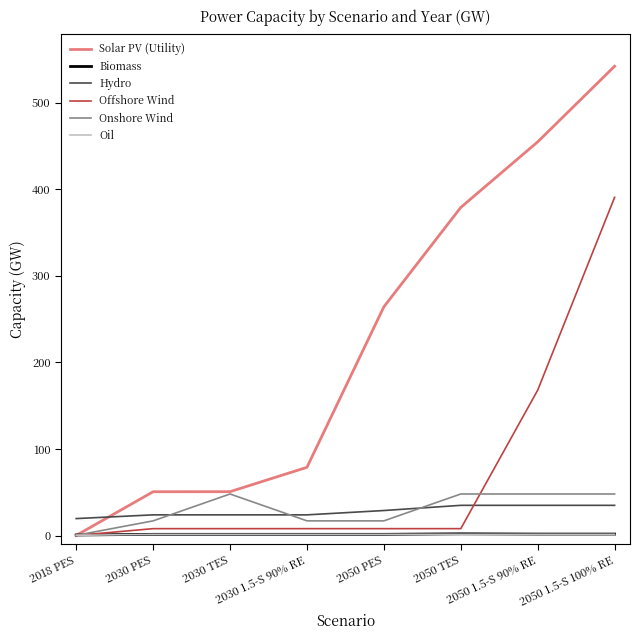

Which series has the largest range (max minus min)?

Solar PV (Utility)